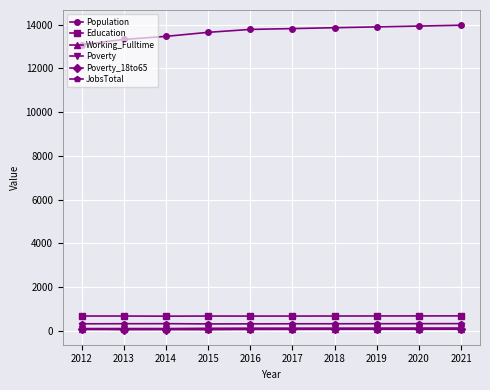

True or false: Education has a value of 678 at 2017.

True